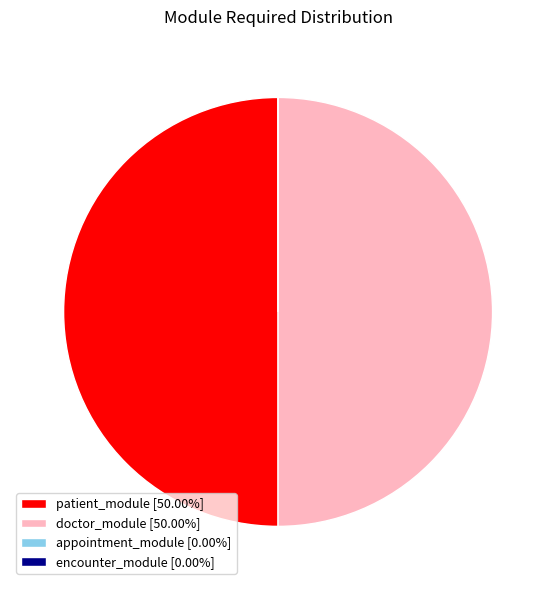

Which slice is the smallest?

appointment_module